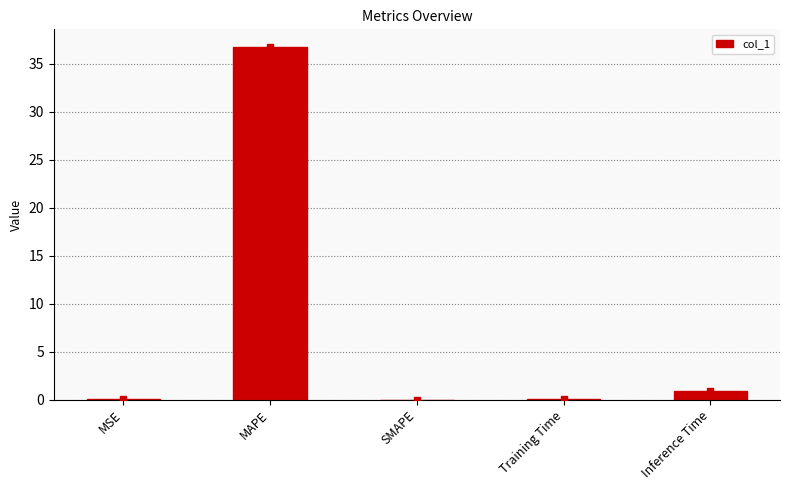

Which has a higher value, Training Time or MAPE?

MAPE